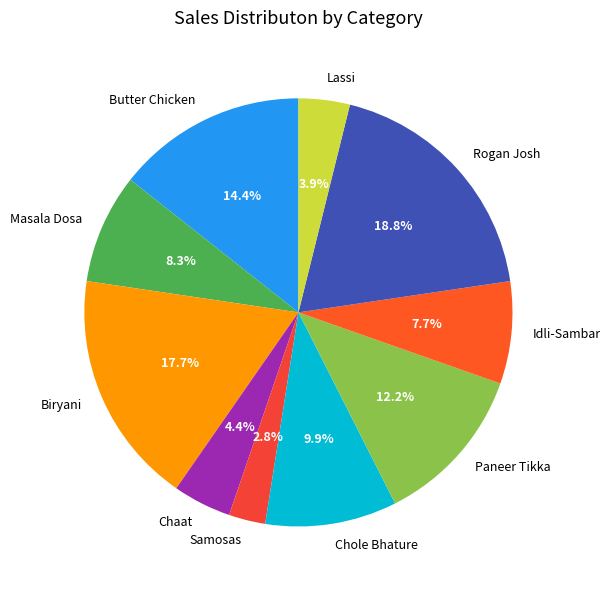

How many segments does this pie chart have?

10